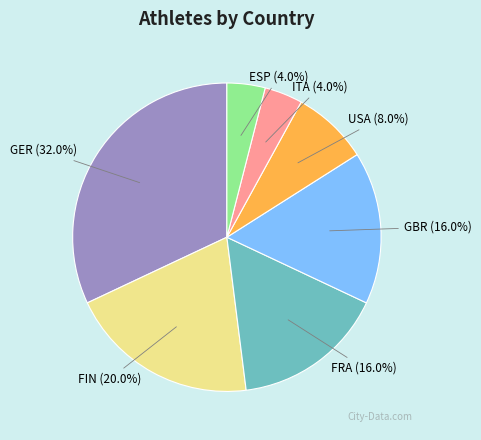

How many segments does this pie chart have?

7